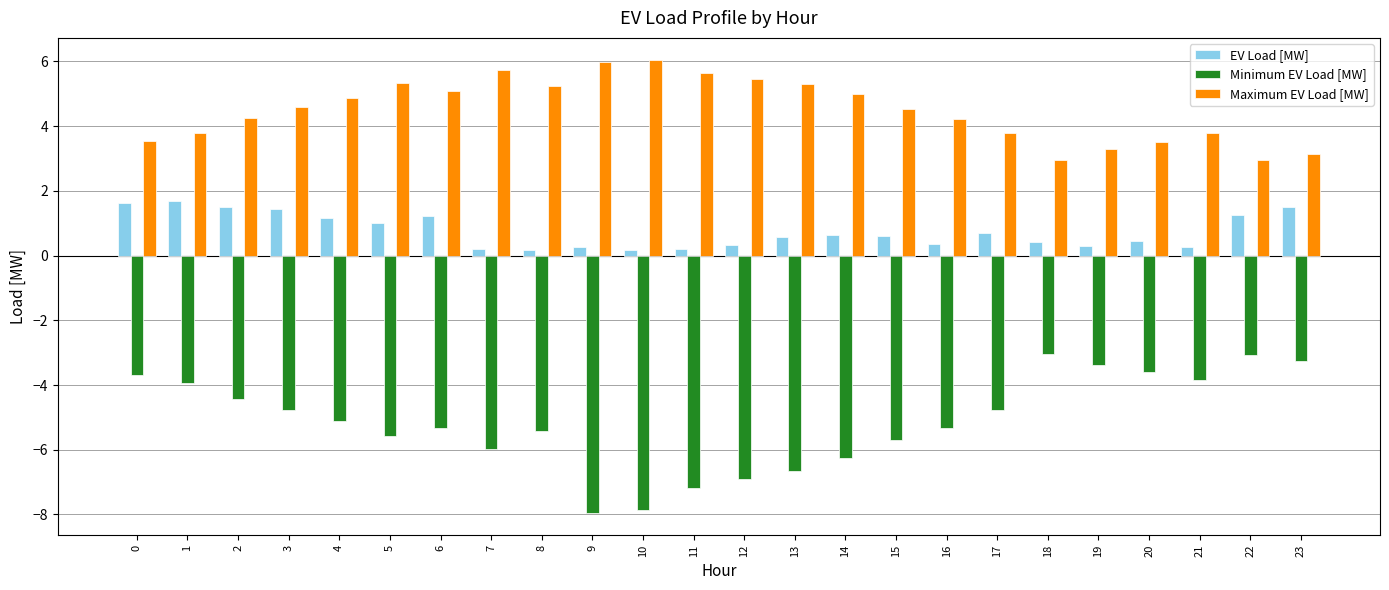

What is the sum of the Maximum EV Load [MW] values at 5 and 18?

8.3